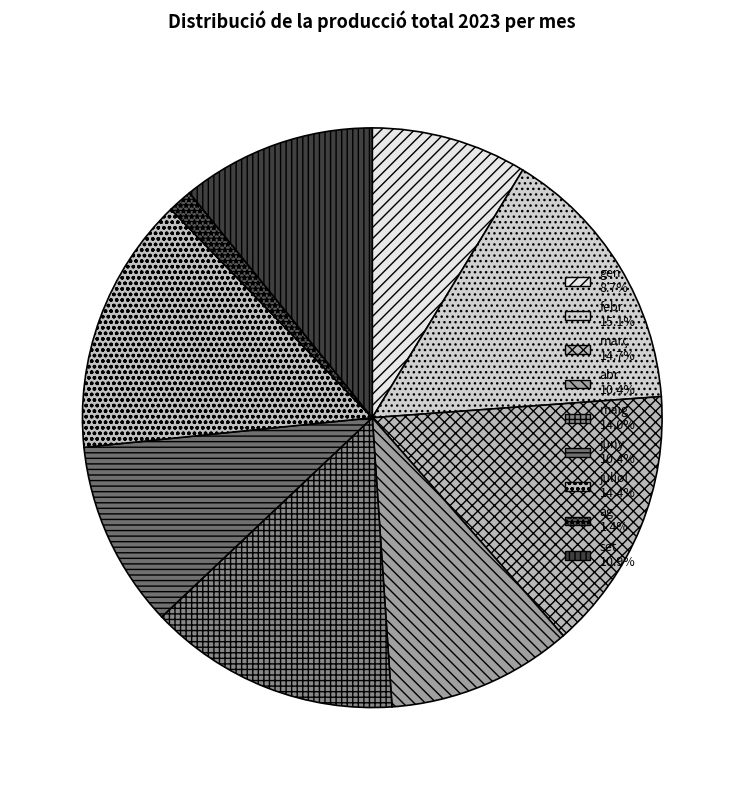

True or false: febr accounts for 15% of the total.

True